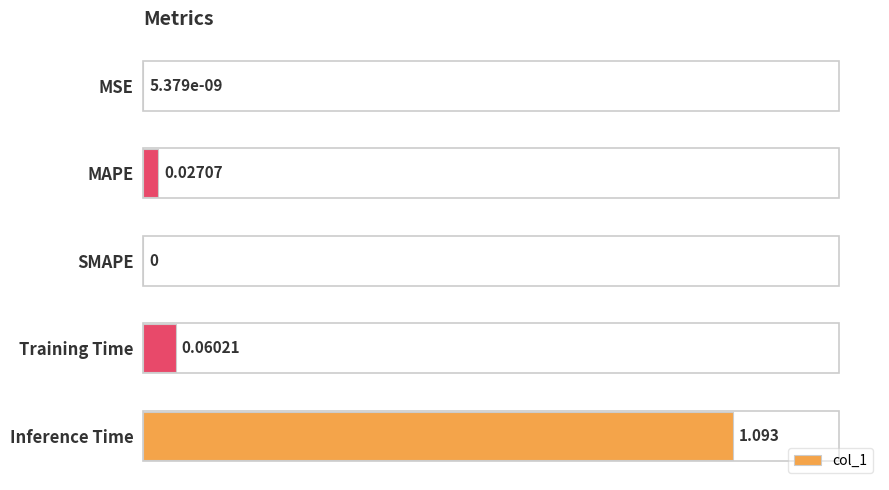

Between Training Time and SMAPE, which is larger?

Training Time